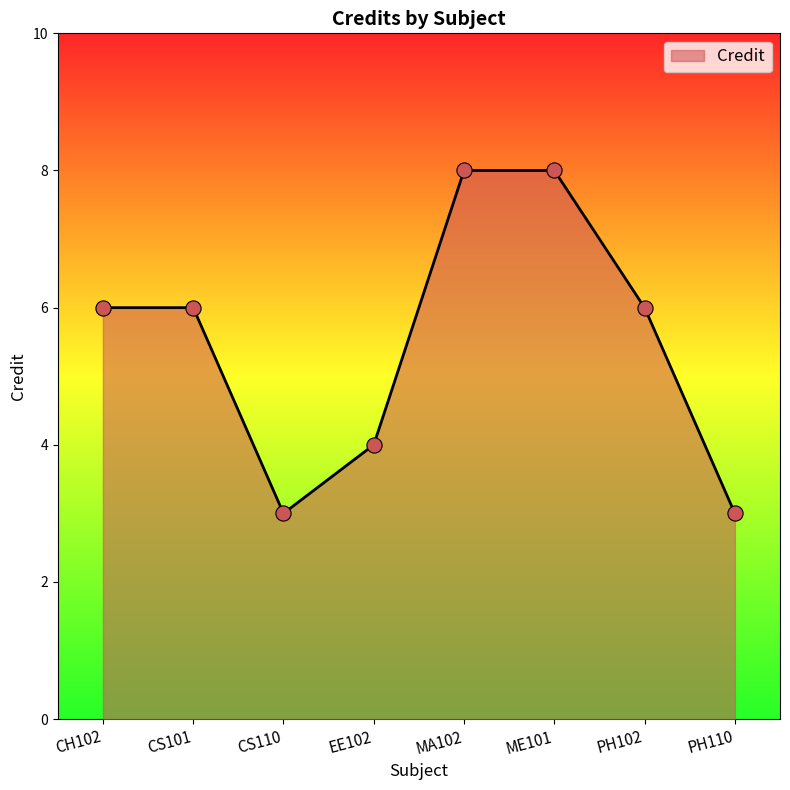

What is the ratio of the value at MA102 to the value at EE102?

2.0